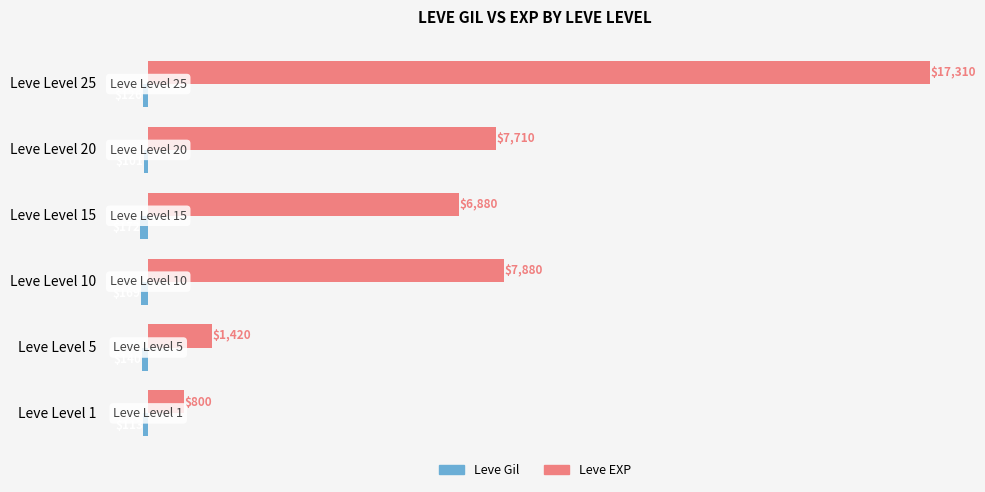

What is the difference between the maximum and second lowest values in the Leve EXP series?

15890